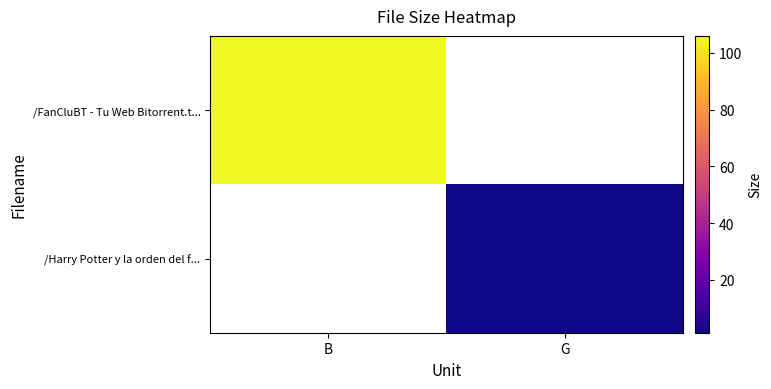

How many positive values does the /Harry Potter y la orden del f... series have?

1